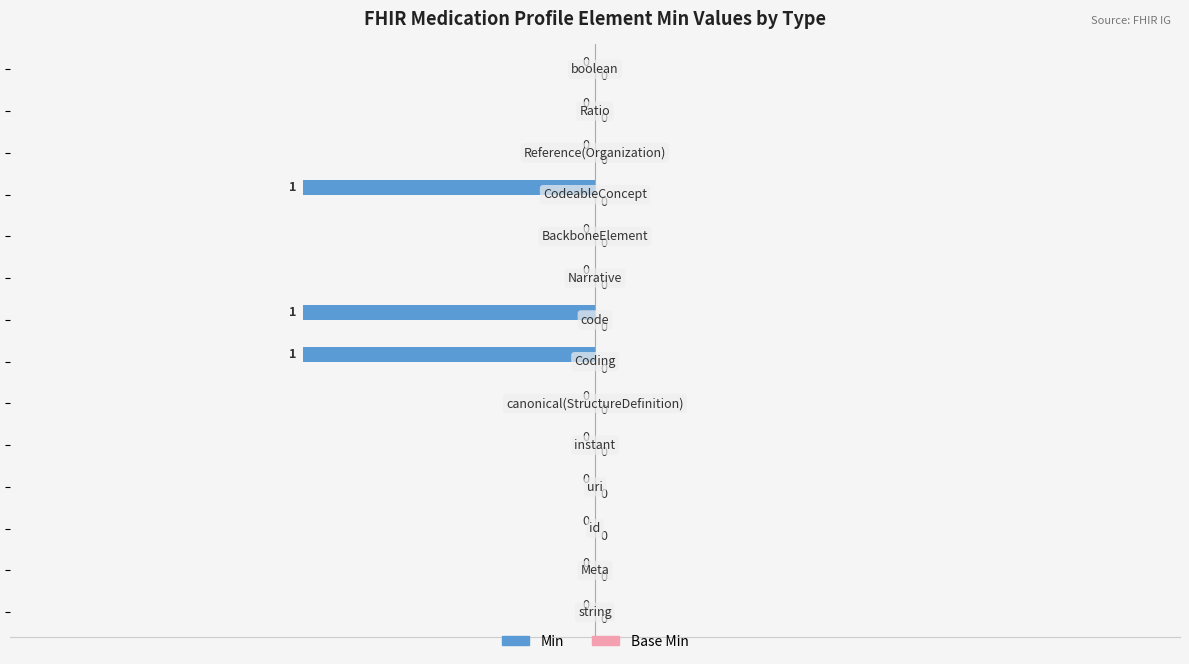

How many values are between 0 and 1?

11